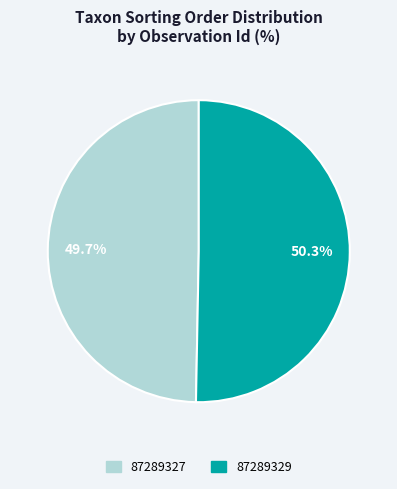

How many segments does this pie chart have?

2